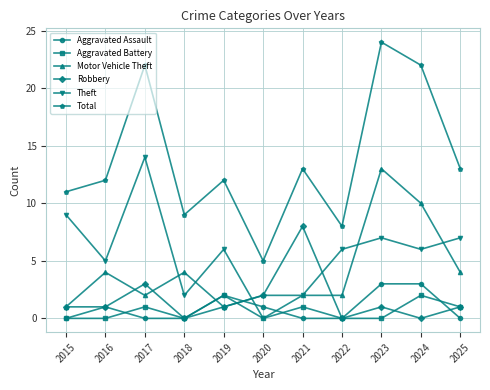

What is the difference between the highest and lowest values at 2020?

5